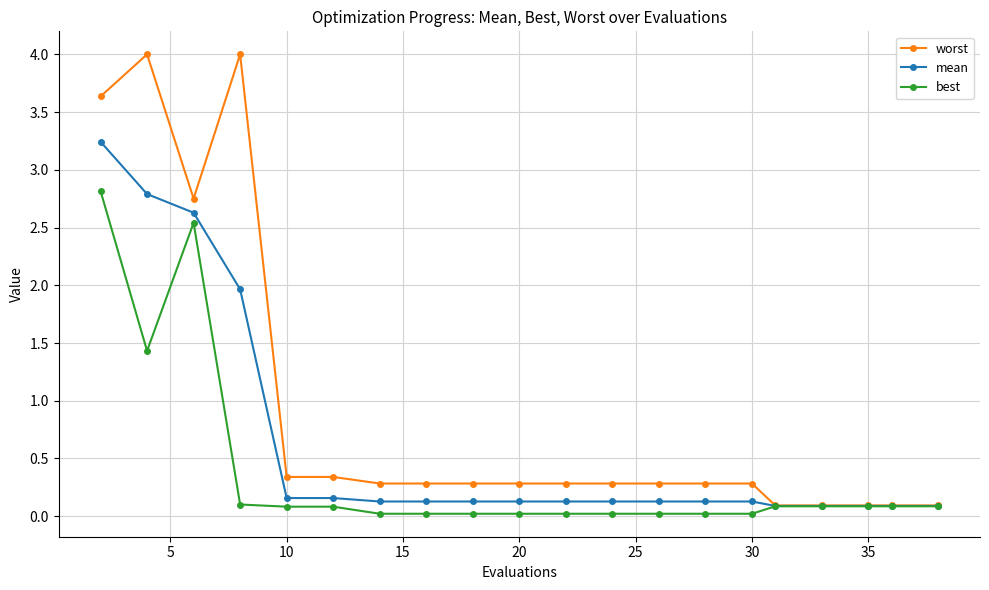

Rank the series by their maximum value, from highest to lowest.

worst, mean, best